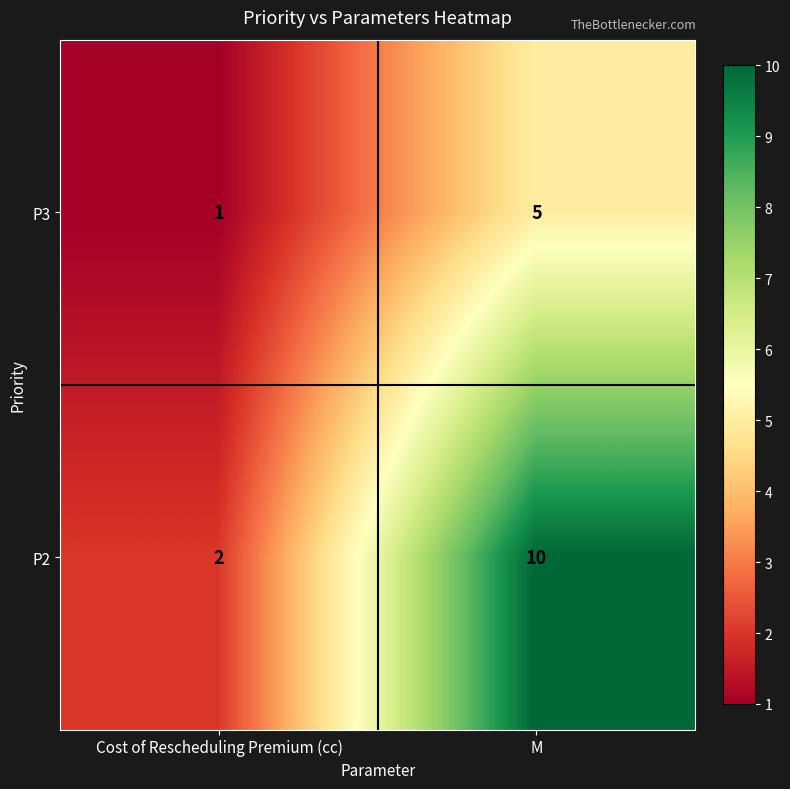

Reading left to right, what are all the values shown in this chart?

P3: 1	5
P2: 2	10